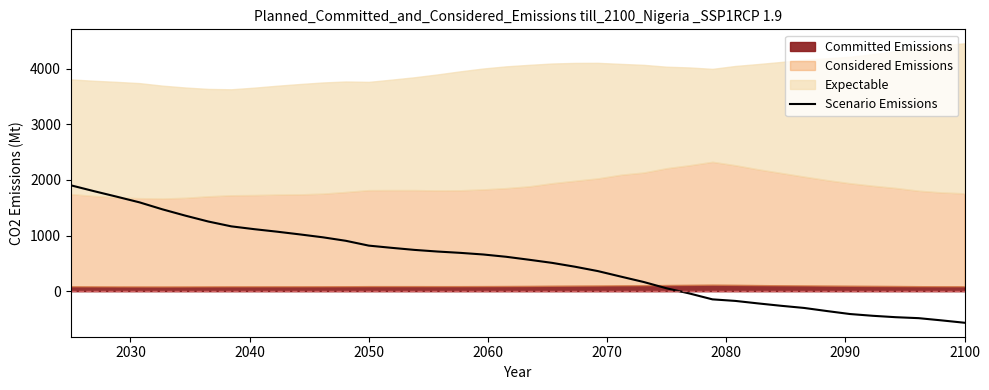

What is the maximum value for Scenario Emissions?

1903.8